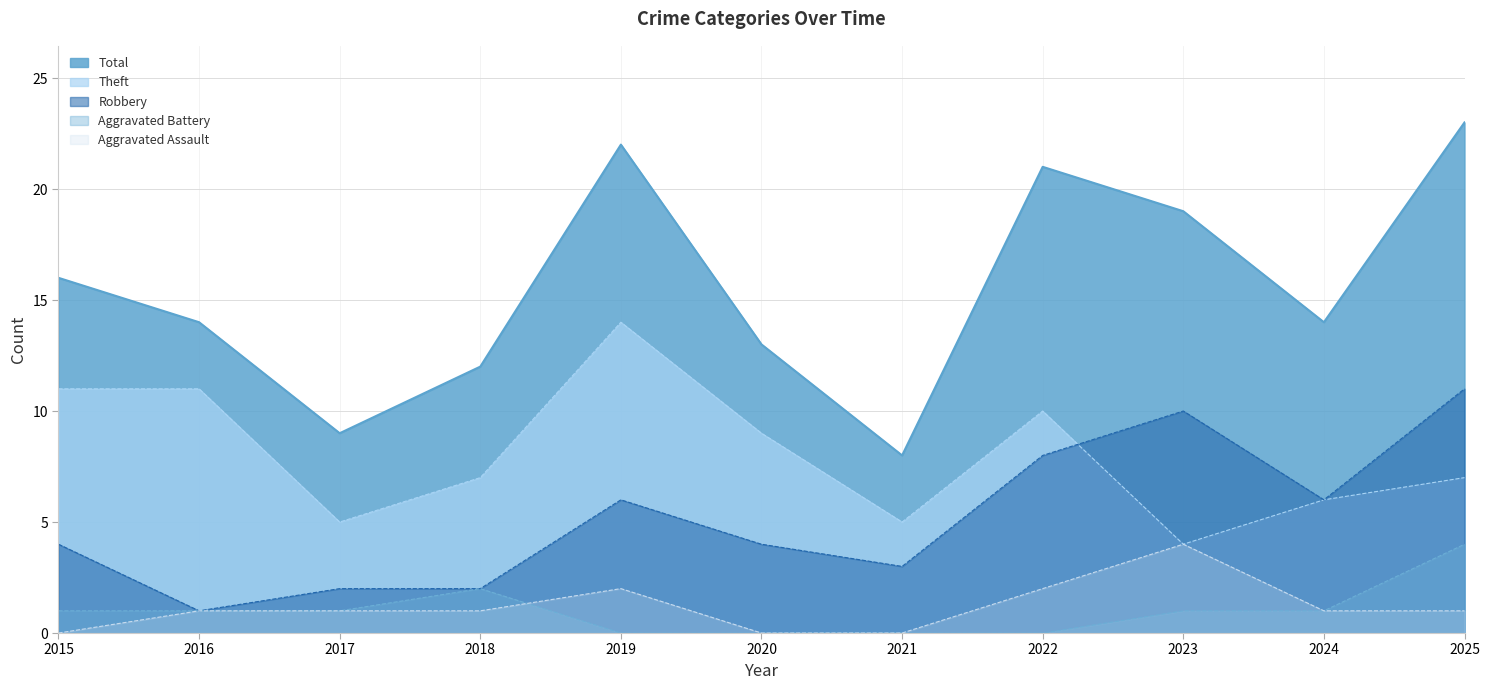

How many Aggravated Assault values are between 0 and 2?

10